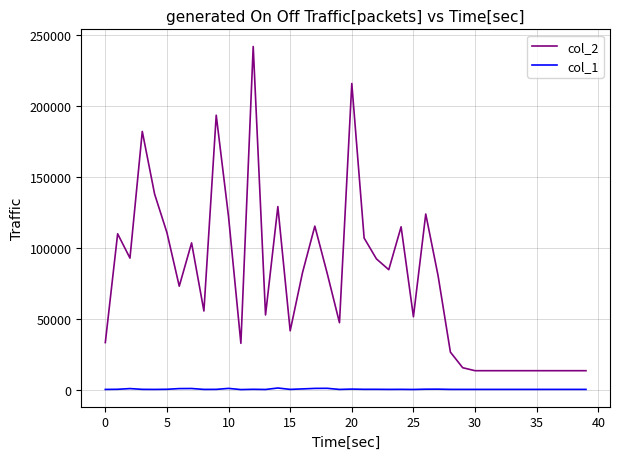

Which series has the widest spread of values?

col_2